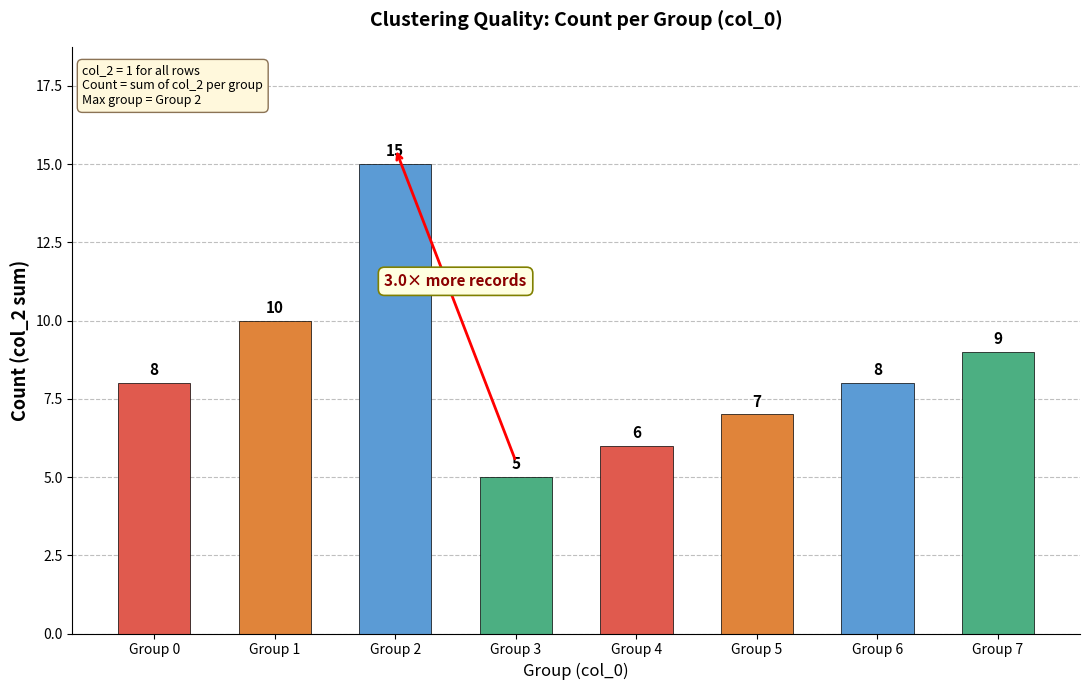

How many values are between 7 and 10?

5